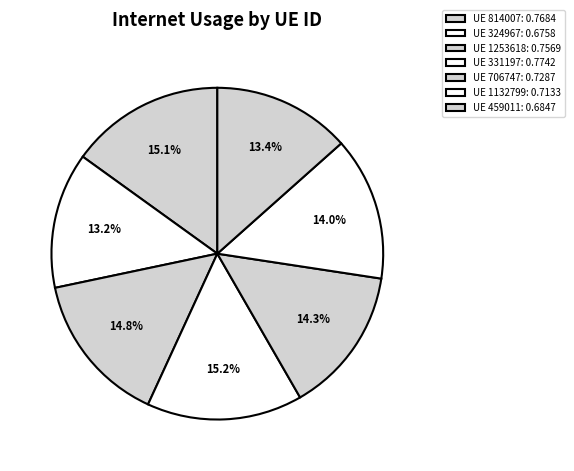

How many slices are in this pie chart?

7